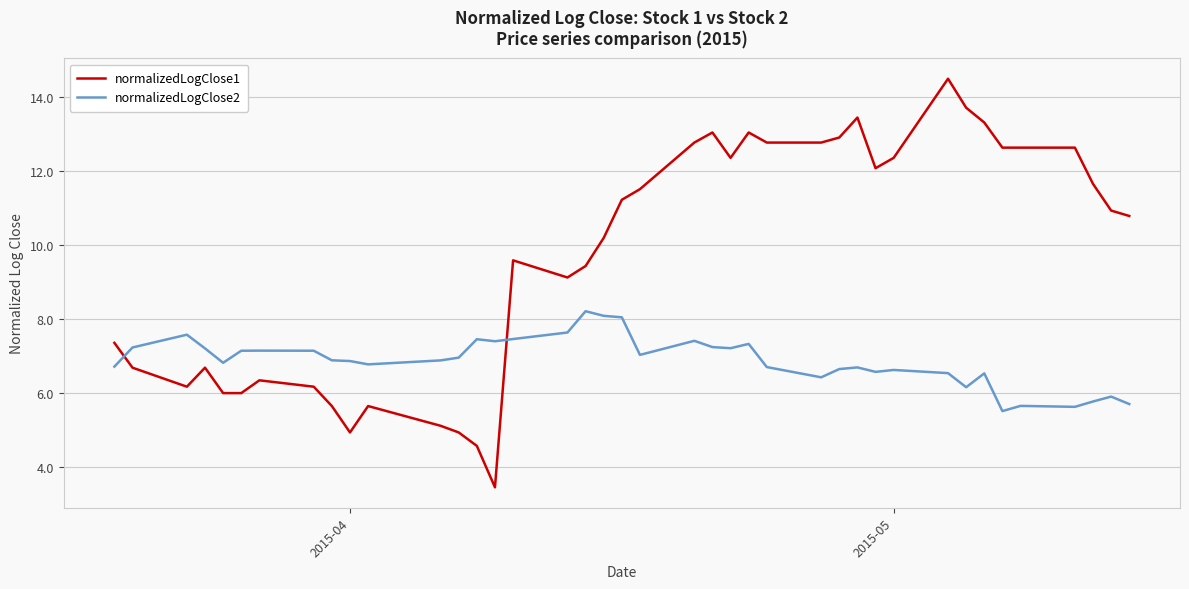

List the series in order of their overall mean, highest first.

normalizedLogClose1, normalizedLogClose2